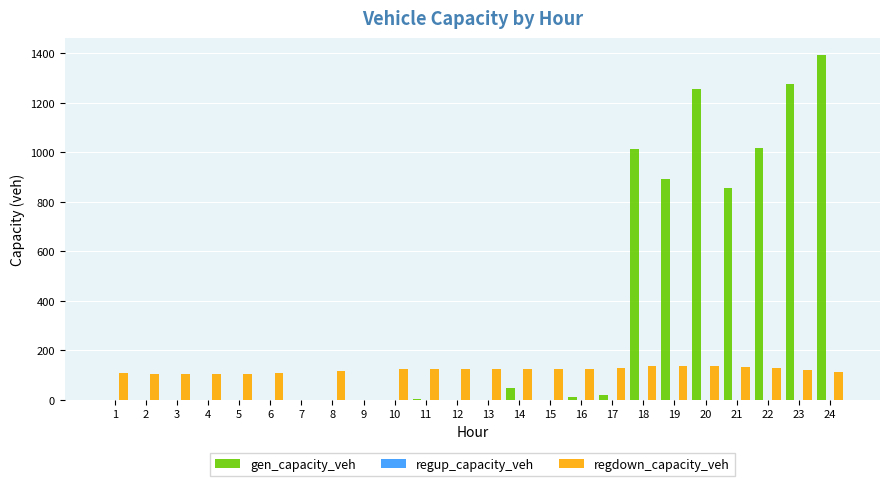

What is the spread (max minus min) of values at 24?

1280.0